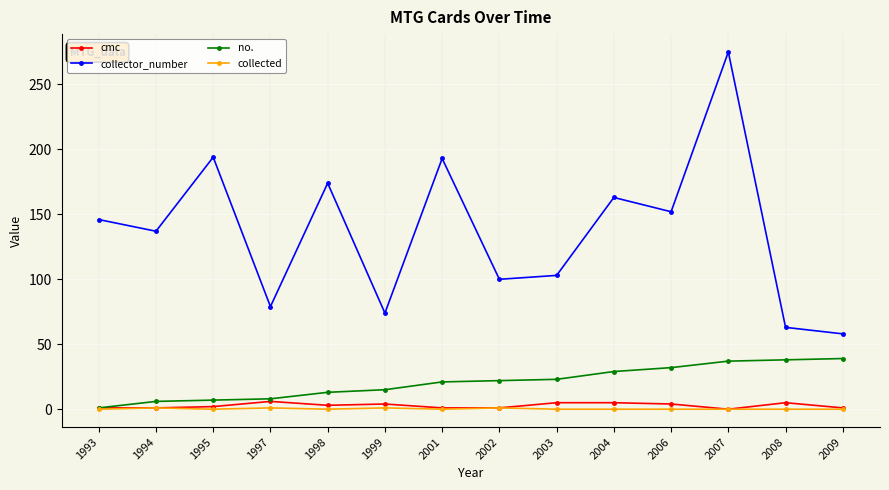

At which category does collector_number reach its first local valley?

1994